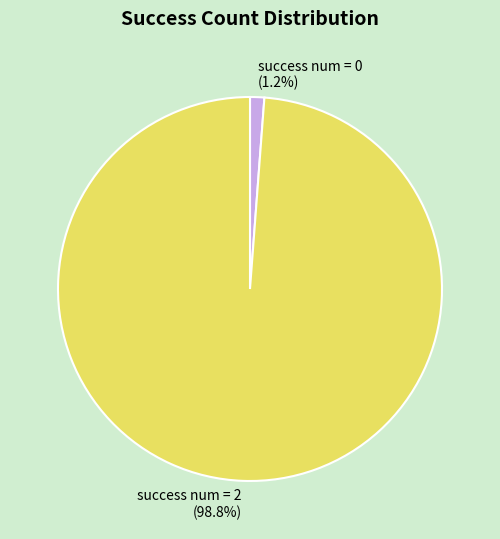

Rank the categories by value from highest to lowest.

success num = 2 (98.8%), success num = 0 (1.2%)